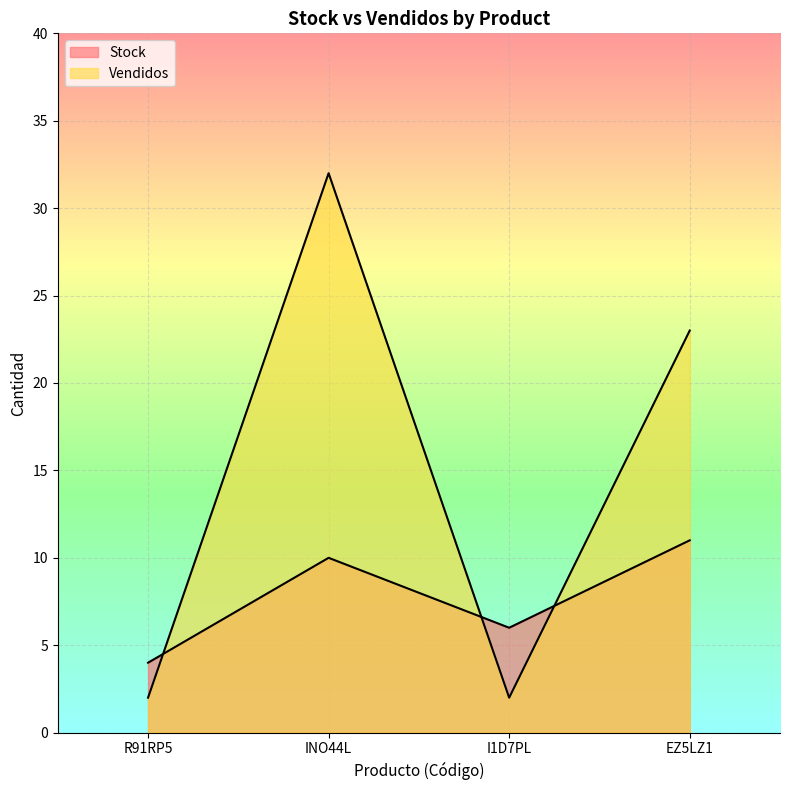

How many data points in Stock are above 10?

1